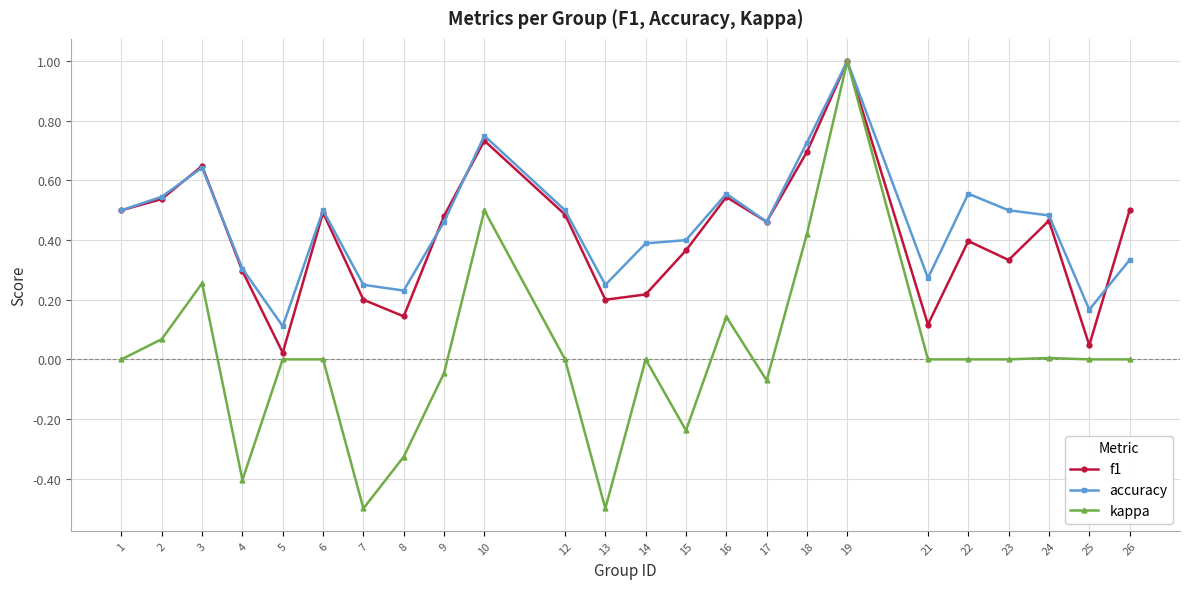

Between 2 and 10, which series saw the biggest shift?

kappa